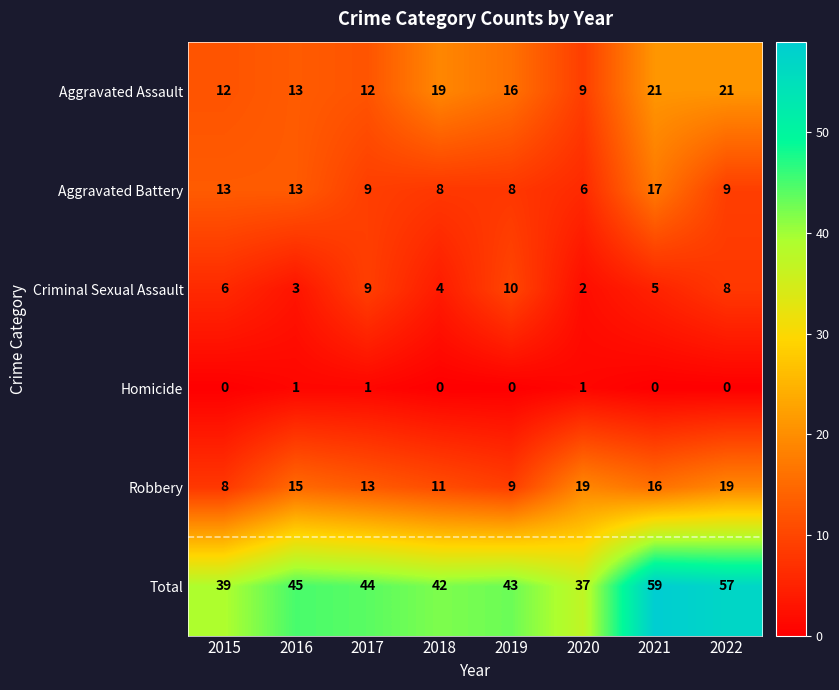

What is the spread (max minus min) of values at 2019?

43